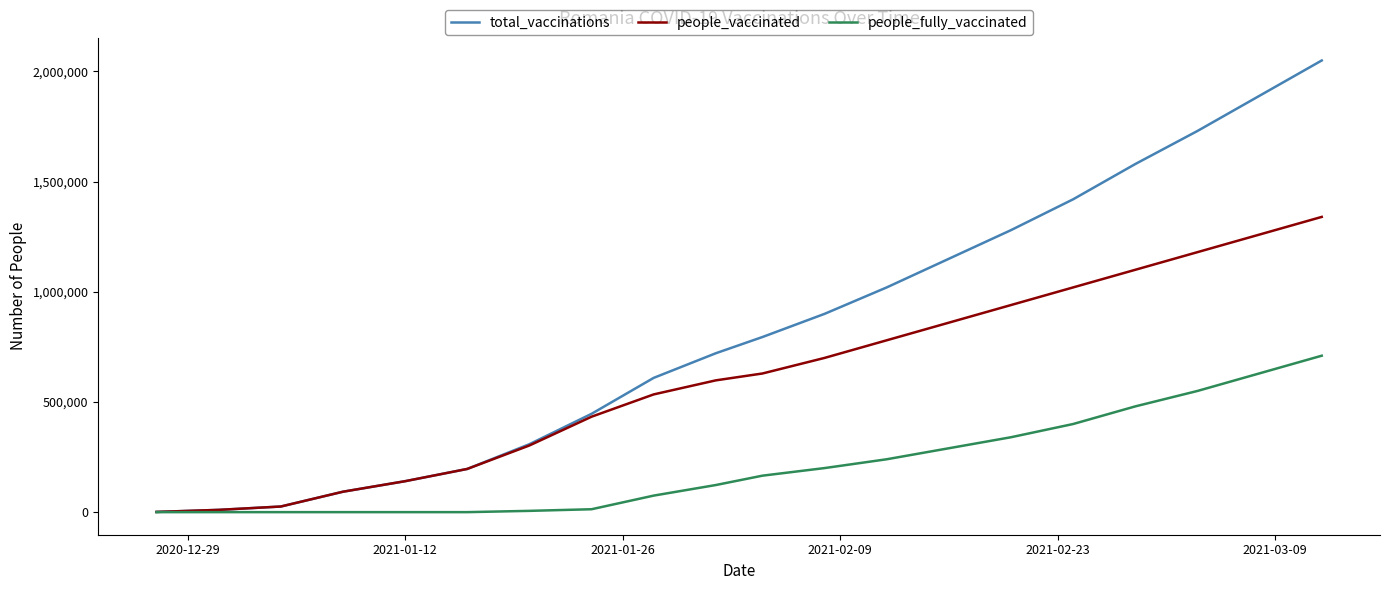

What is the highest value of the people_vaccinated series?

1340000